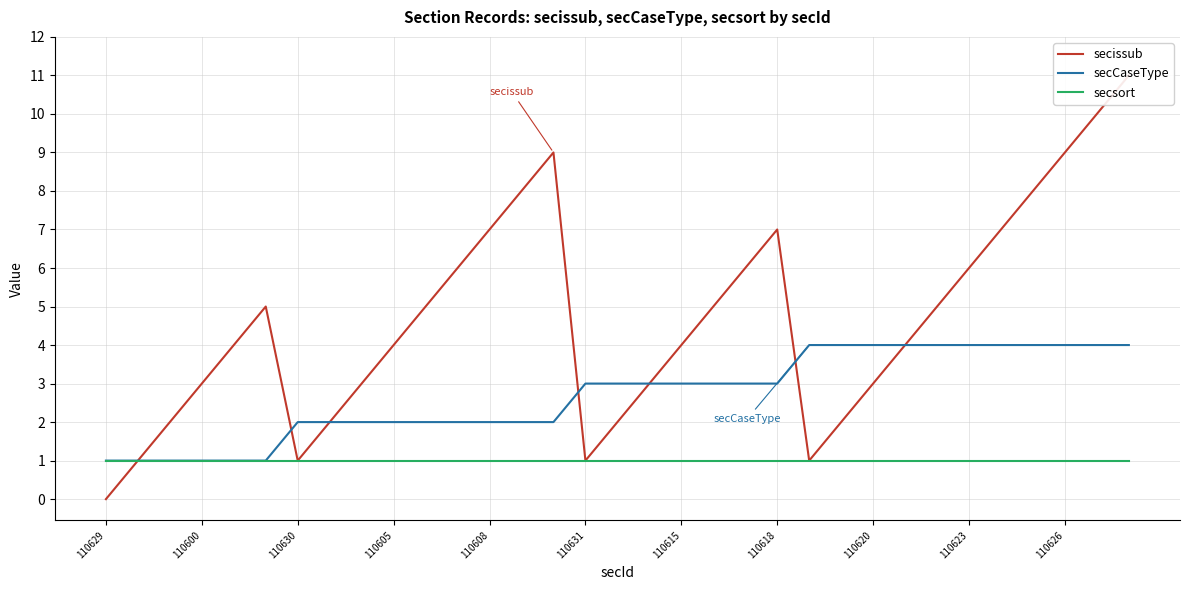

Is it true that secsort equals 1 at 110629?

True